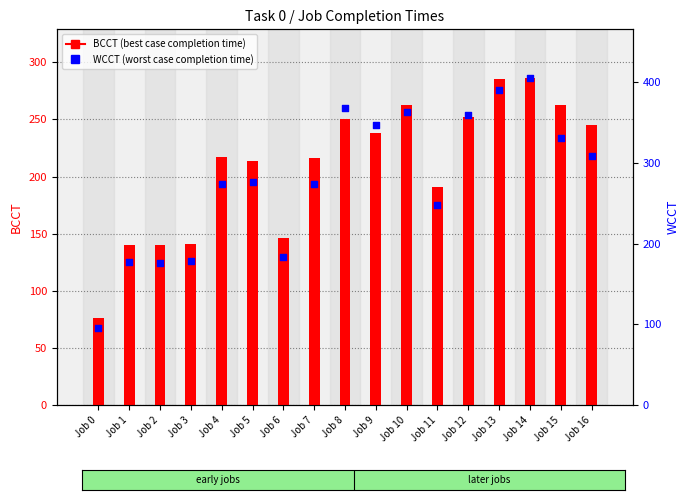

At which category is the sum across all series the highest?

Job 14